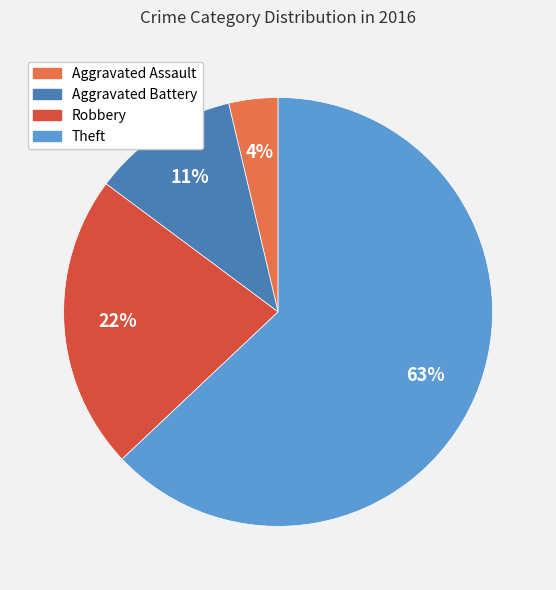

What is the ratio of the value at Robbery to the value at Aggravated Battery?

2.0